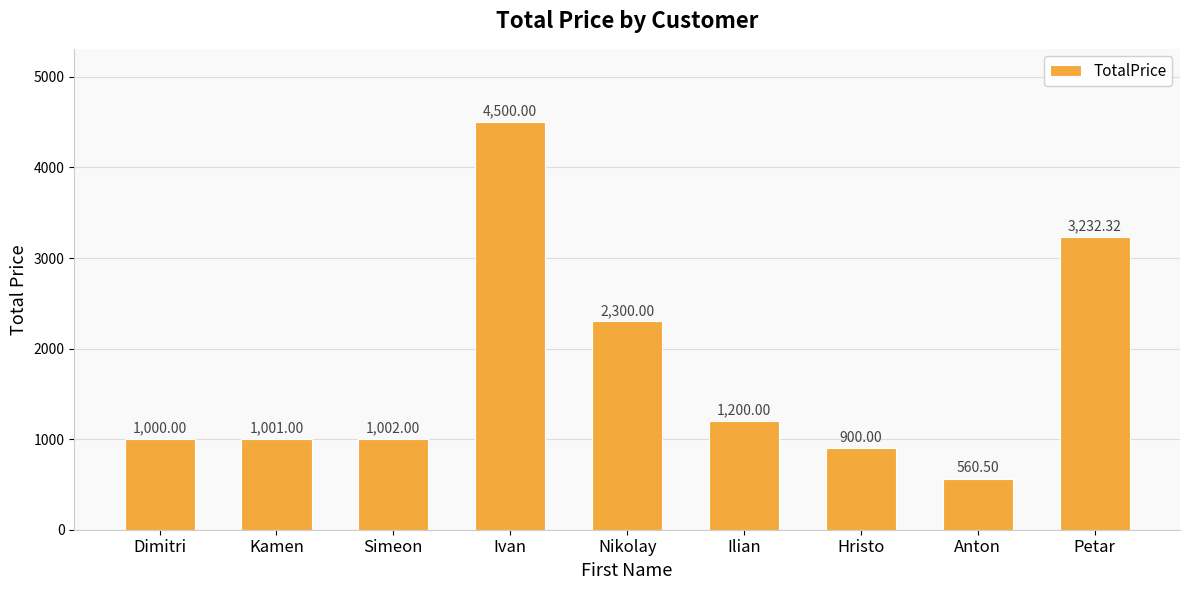

Reading left to right, what are all the values shown in this chart?

Dimitri=1000.0	Kamen=1001.0	Simeon=1002.0	Ivan=4500.0	Nikolay=2300.0	Ilian=1200.0	Hristo=900.0	Anton=560.5	Petar=3232.3